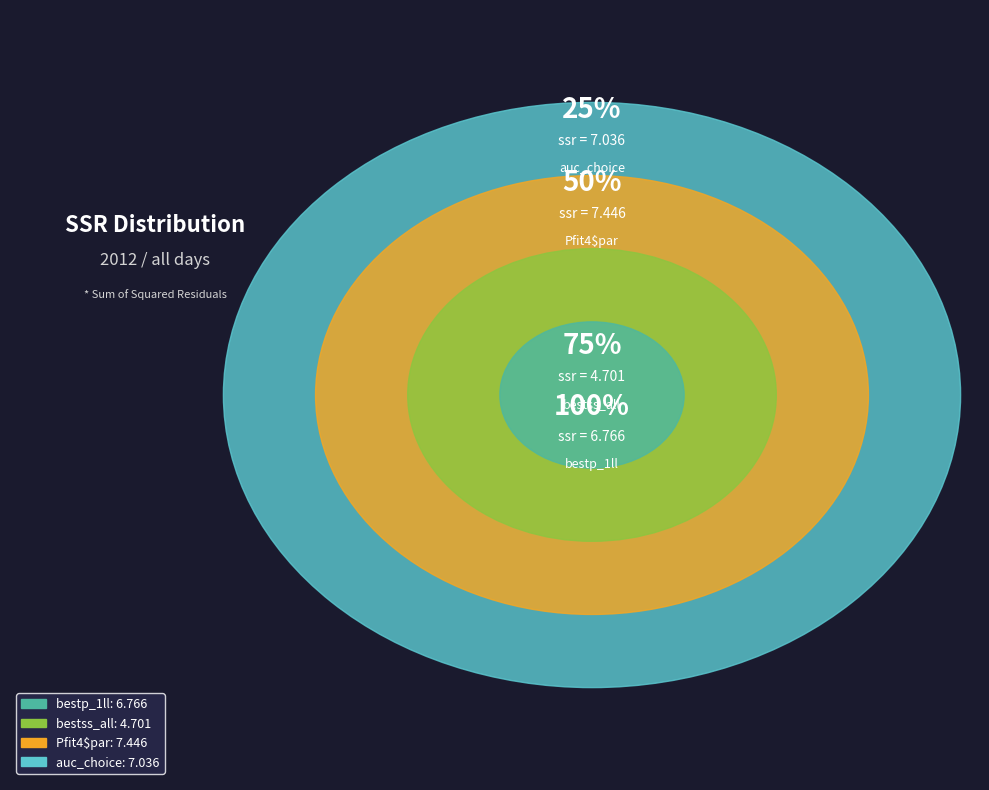

The auc_choice slice represents 36% of the pie. True or false?

False